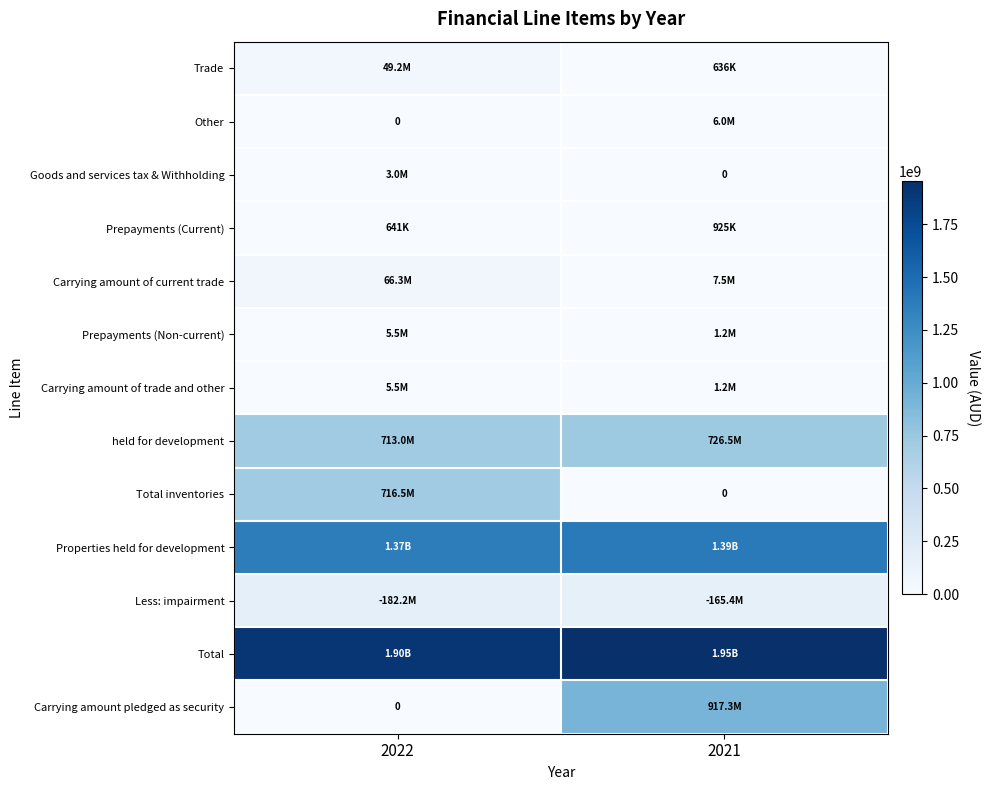

What is the greatest value displayed?

1953805213